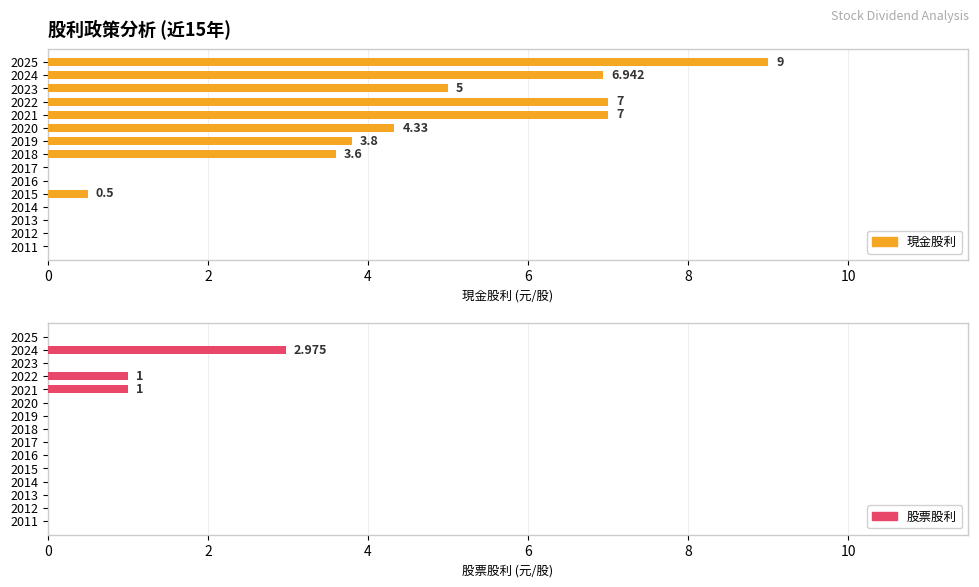

Reading right to left, extract all data points from this chart.

現金股利: 0.0	0.0	0.0	0.0	0.5	0.0	0.0	3.6	3.8	4.3	7.0	7.0	5.0	6.9	9.0
股票股利: 0.0	0.0	0.0	0.0	0.0	0.0	0.0	0.0	0.0	0.0	1.0	1.0	0.0	3.0	0.0